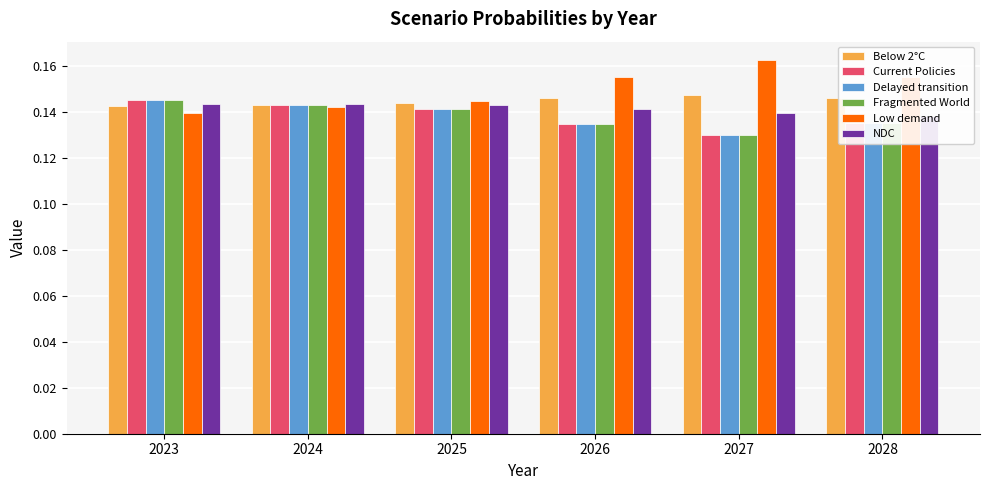

List the labels in order of Low demand value, smallest first.

2023, 2024, 2025, 2026, 2028, 2027